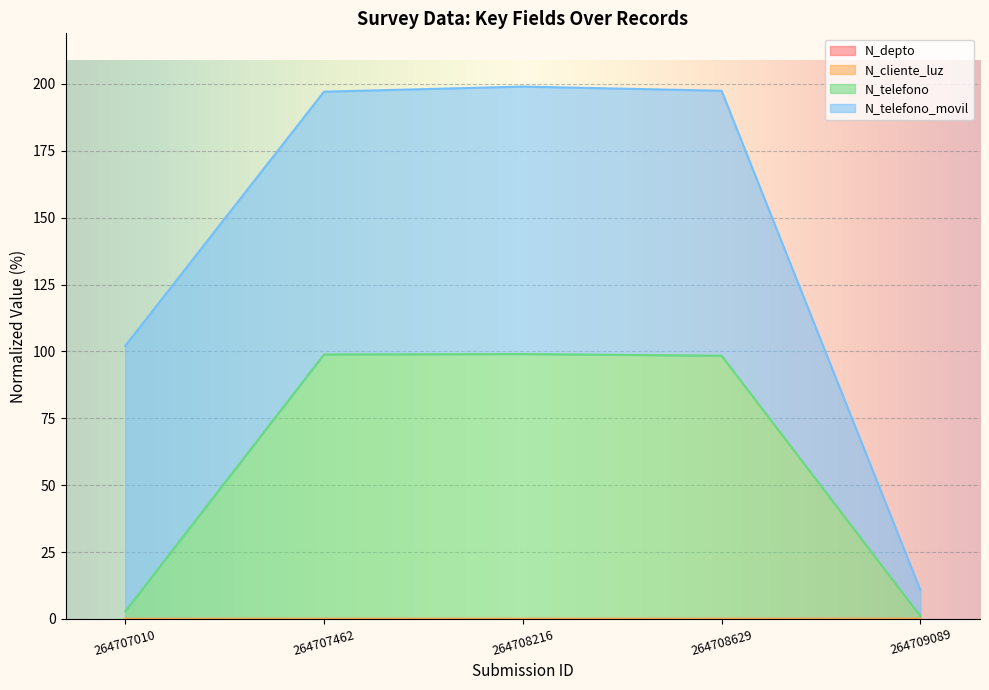

What is the average value of the N_telefono series?

60.0